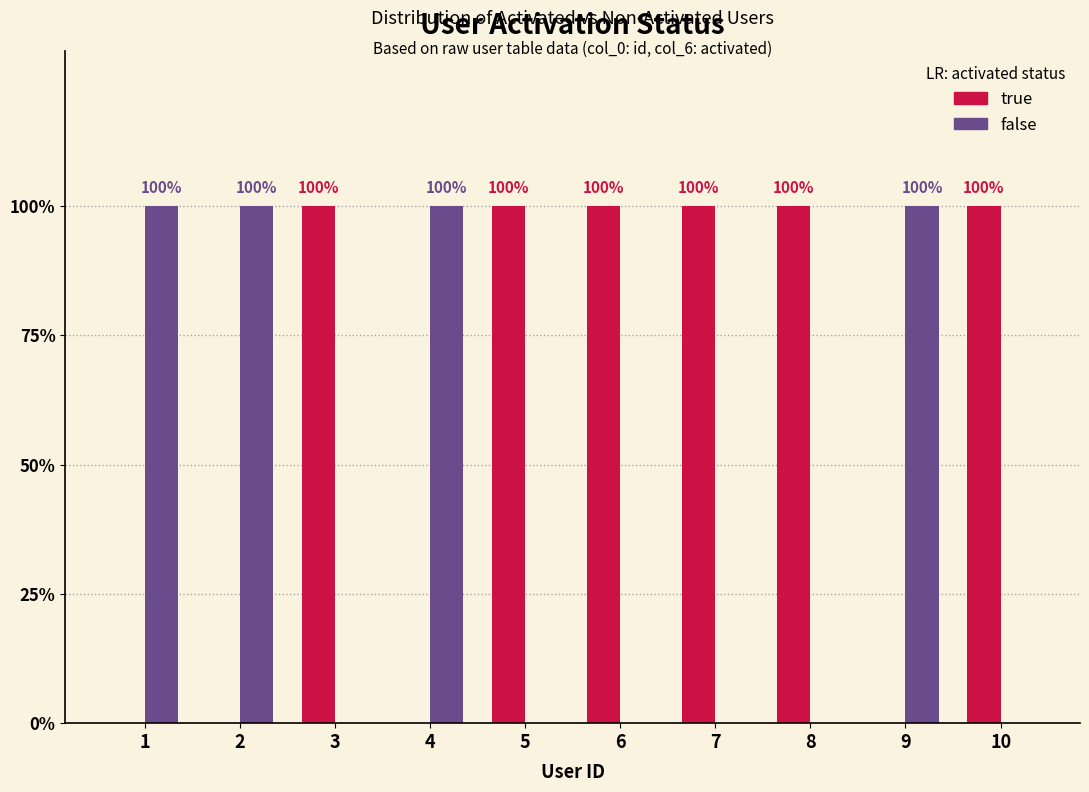

What is the highest value of the false series?

1